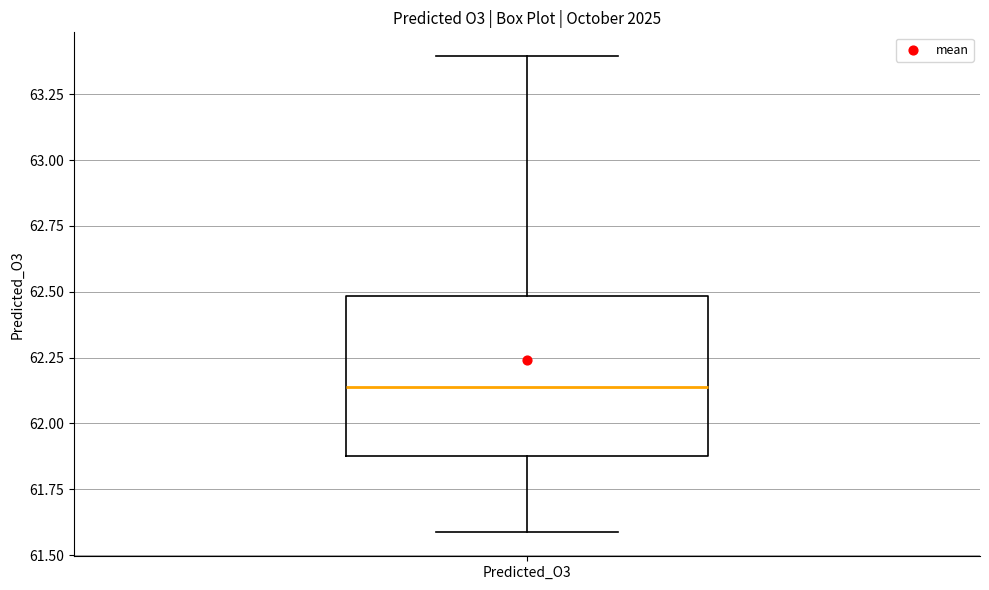

Read this box plot against the y-axis: the position of the median line, the range covered by the box, and the ends of both whiskers. The values are not printed on the chart, so give them approximately, as read against the axis.

median 62.15, box 61.90 to 62.50, whiskers 61.60 to 63.40